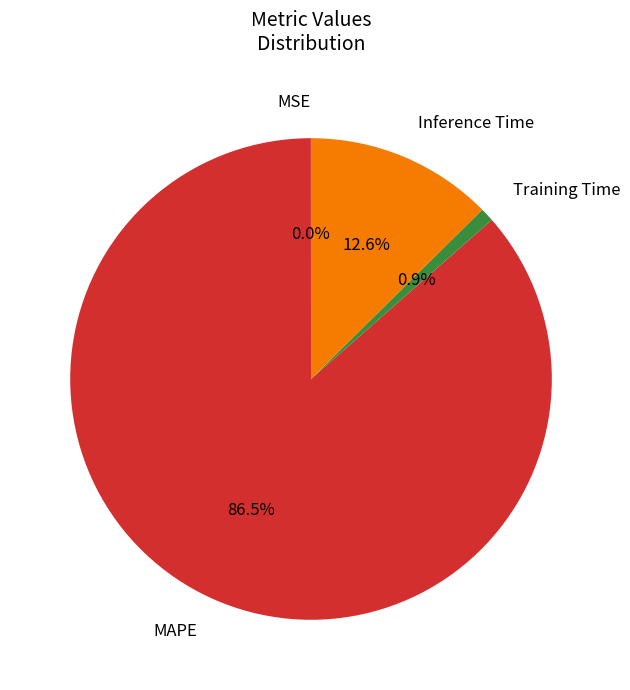

Which has a higher value, Training Time or MAPE?

MAPE